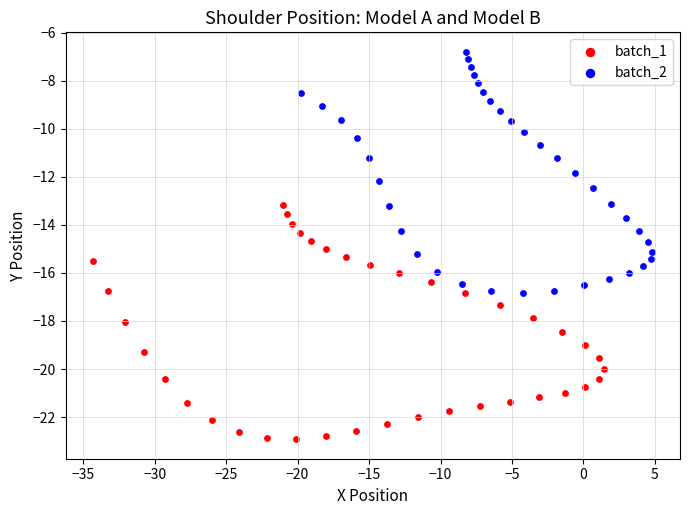

Which series reaches the minimum Y coordinate?

batch_1